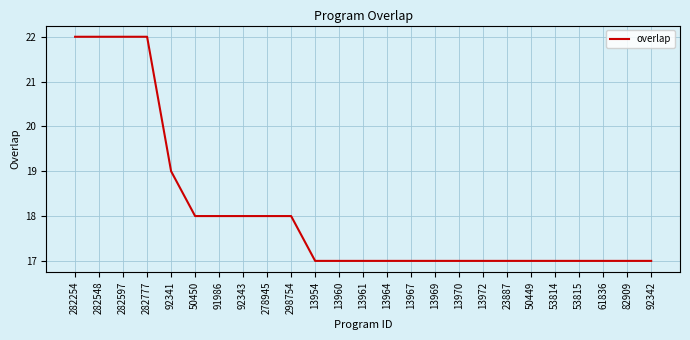

The value at 282777 is 22. True or false?

True